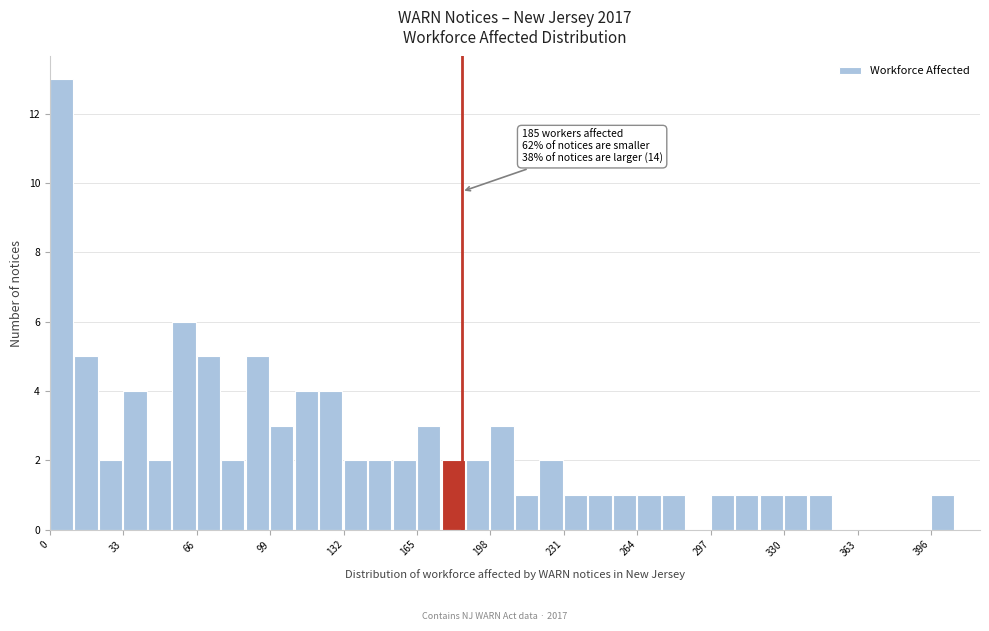

Read against the x-axis, roughly where is the centre of the tallest bar?

5